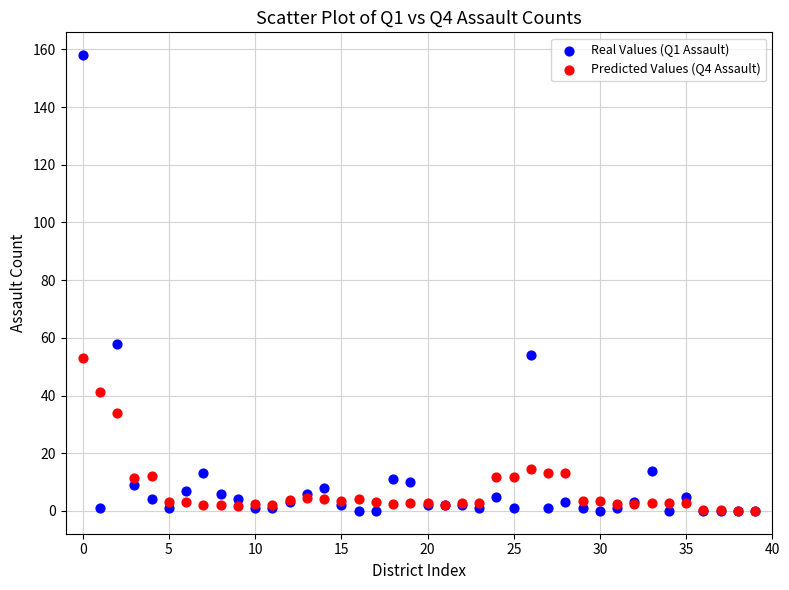

Across all series, what Y value is closest to 79?

58.0